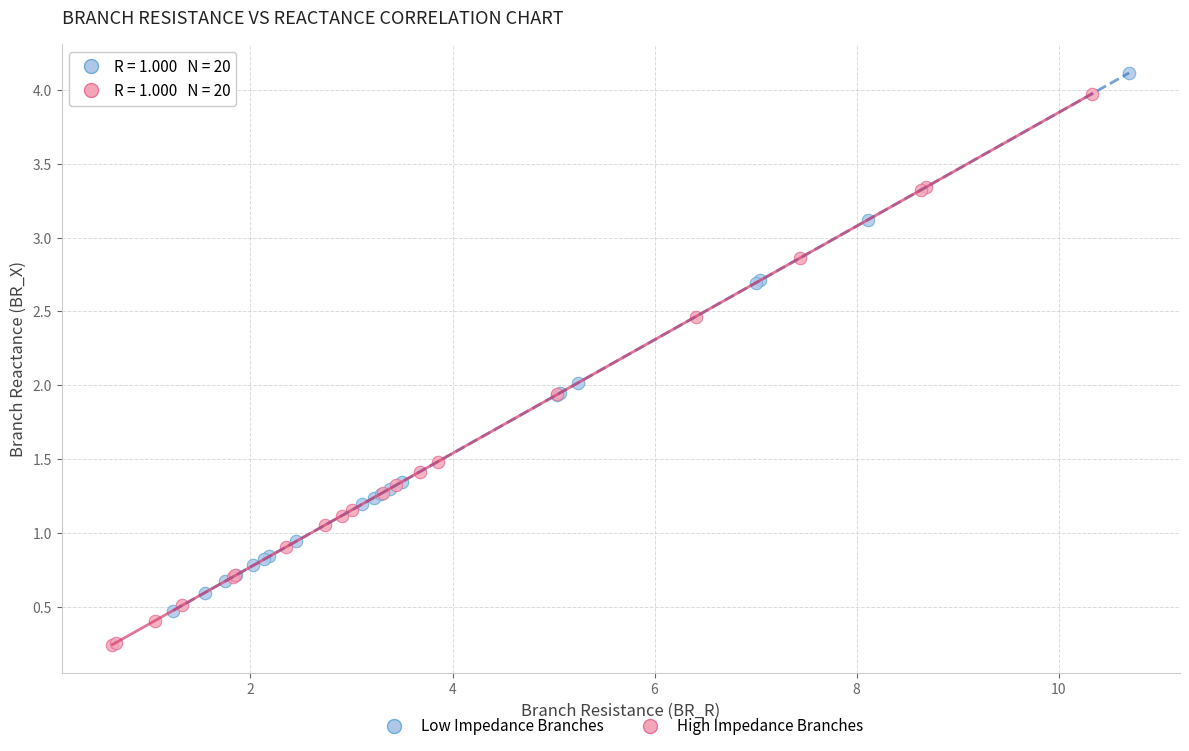

Which series has the widest spread of Y values?

High Impedance Branches